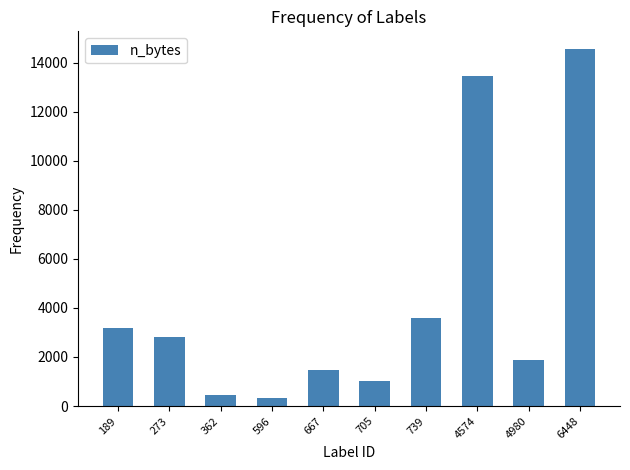

What is the value of the 9th bar from the left?

1888